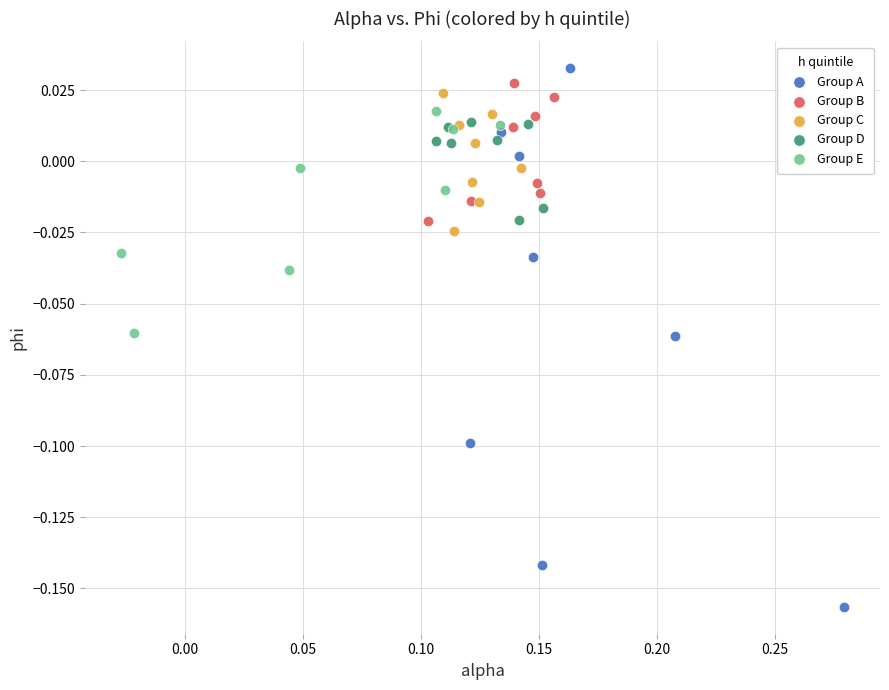

Which series has the largest Y range (max minus min)?

Group A